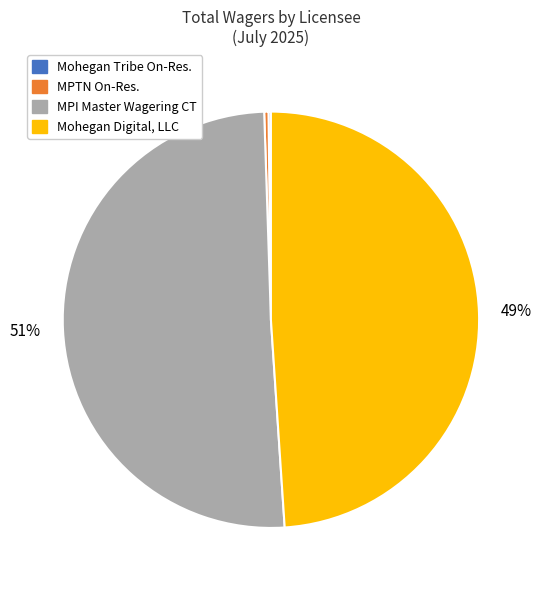

Is there a majority slice in this chart?

Yes